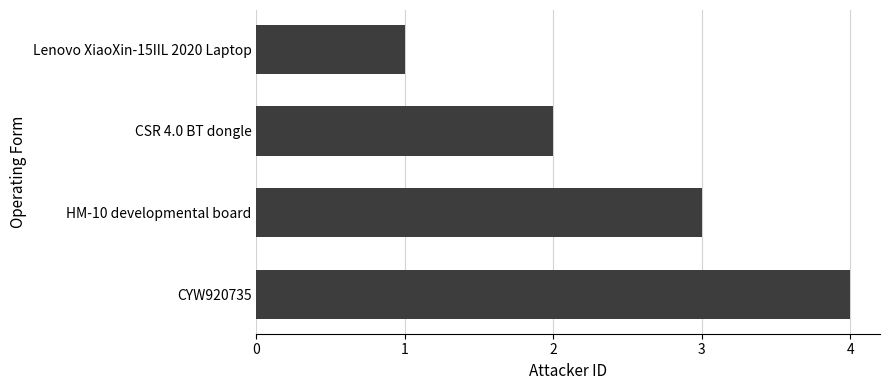

Are the bars horizontal?

Yes